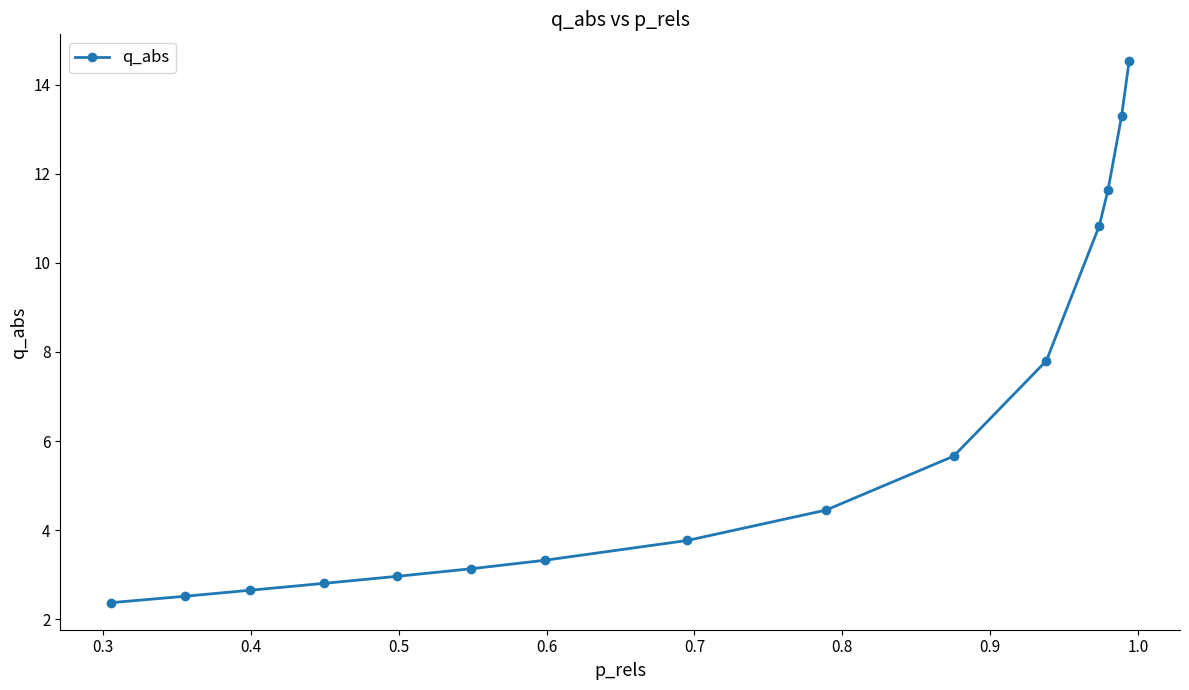

What is the value of the 15th point from the left?

14.5